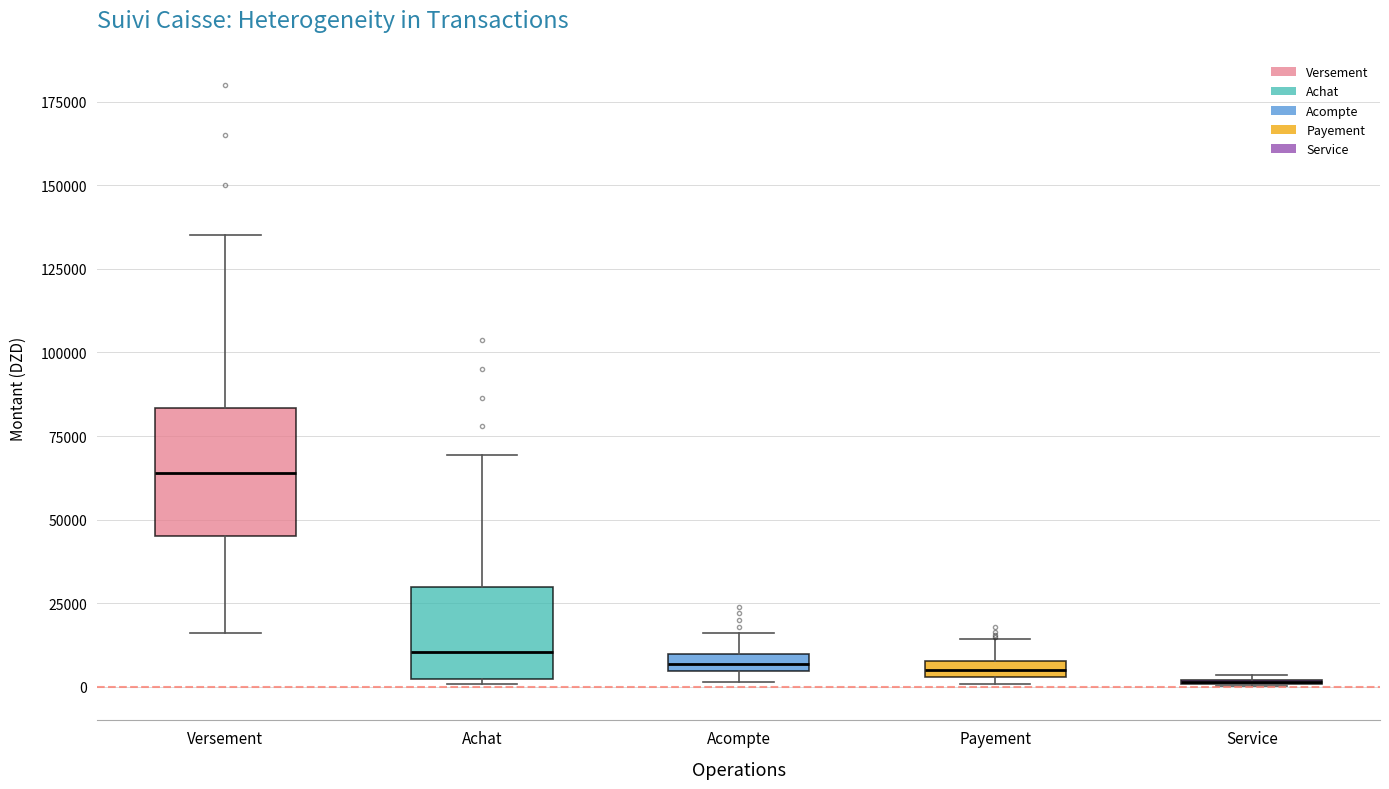

Which box is the tallest, from its lower edge to its upper edge?

Versement